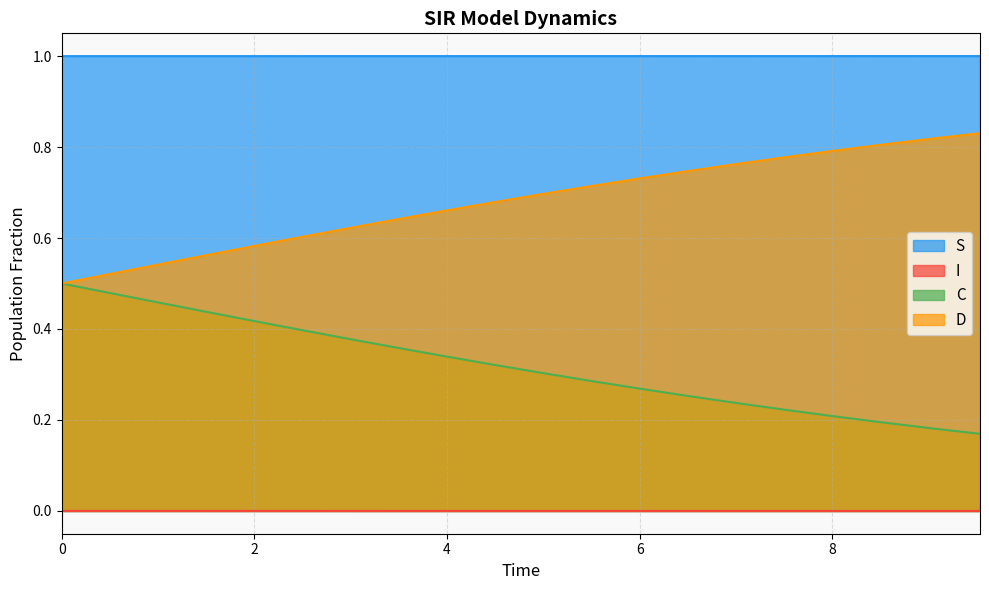

Reading left to right, what are all the values shown in this chart?

S: 1.0	1.0	1.0	1.0	1.0	1.0	1.0	1.0	1.0	1.0	1.0	1.0	1.0	1.0	1.0	1.0	1.0	1.0	1.0	1.0
I: 0.0	0.0	0.0	0.0	0.0	0.0	0.0	0.0	0.0	0.0	0.0	0.0	0.0	0.0	0.0	0.0	0.0	0.0	0.0	0.0
C: 0.5	0.5	0.5	0.4	0.4	0.4	0.4	0.4	0.3	0.3	0.3	0.3	0.3	0.3	0.2	0.2	0.2	0.2	0.2	0.2
D: 0.5	0.5	0.5	0.6	0.6	0.6	0.6	0.6	0.7	0.7	0.7	0.7	0.7	0.7	0.8	0.8	0.8	0.8	0.8	0.8